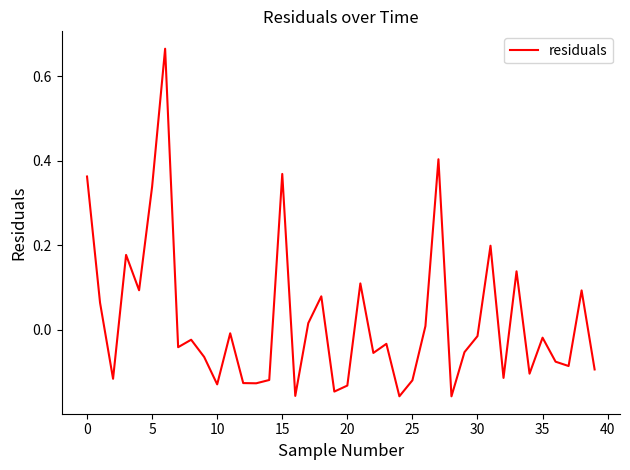

What is the difference between the maximum and minimum values?

0.8